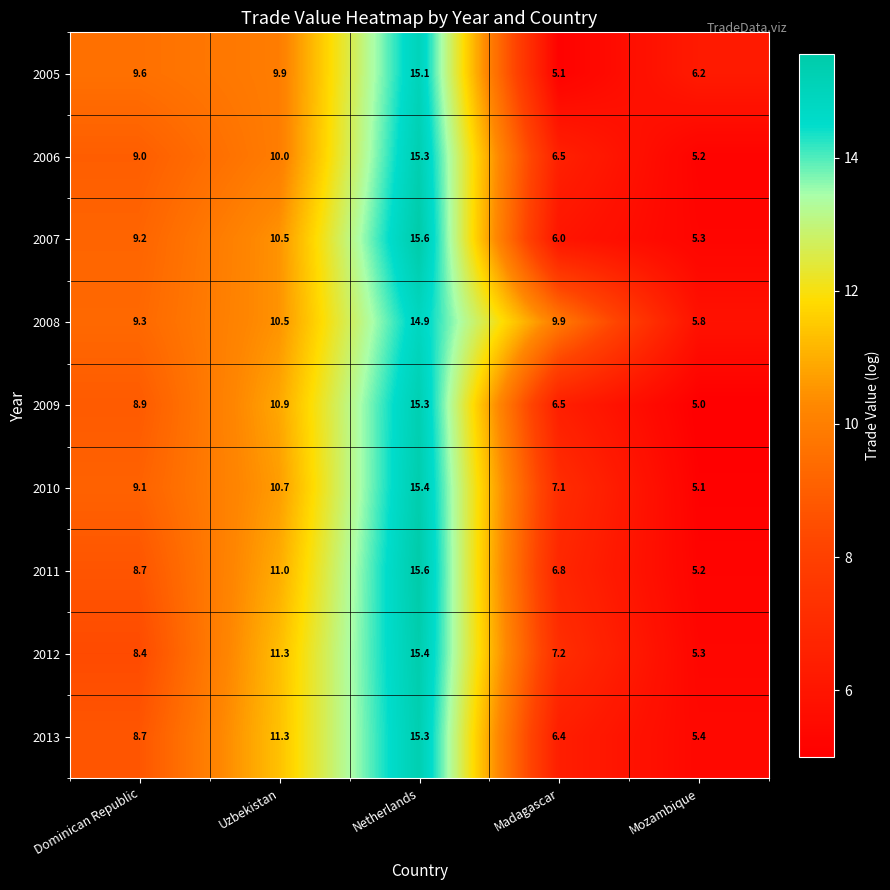

Which category has the highest value across all series?

Netherlands